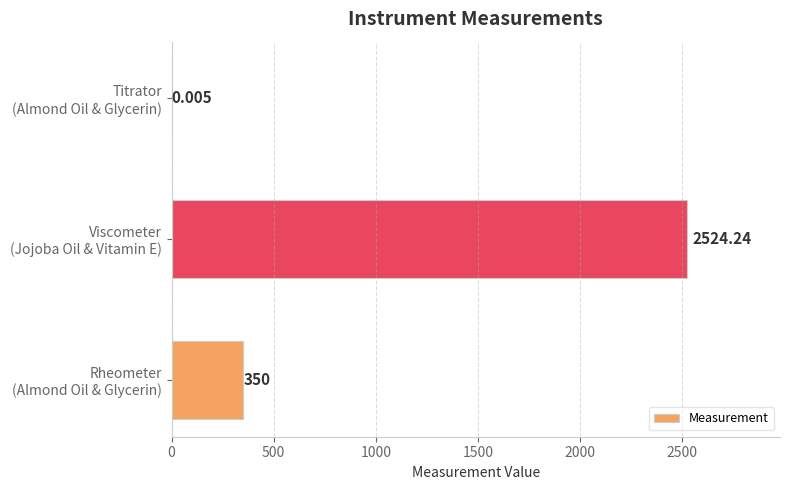

Are the bars horizontal?

Yes